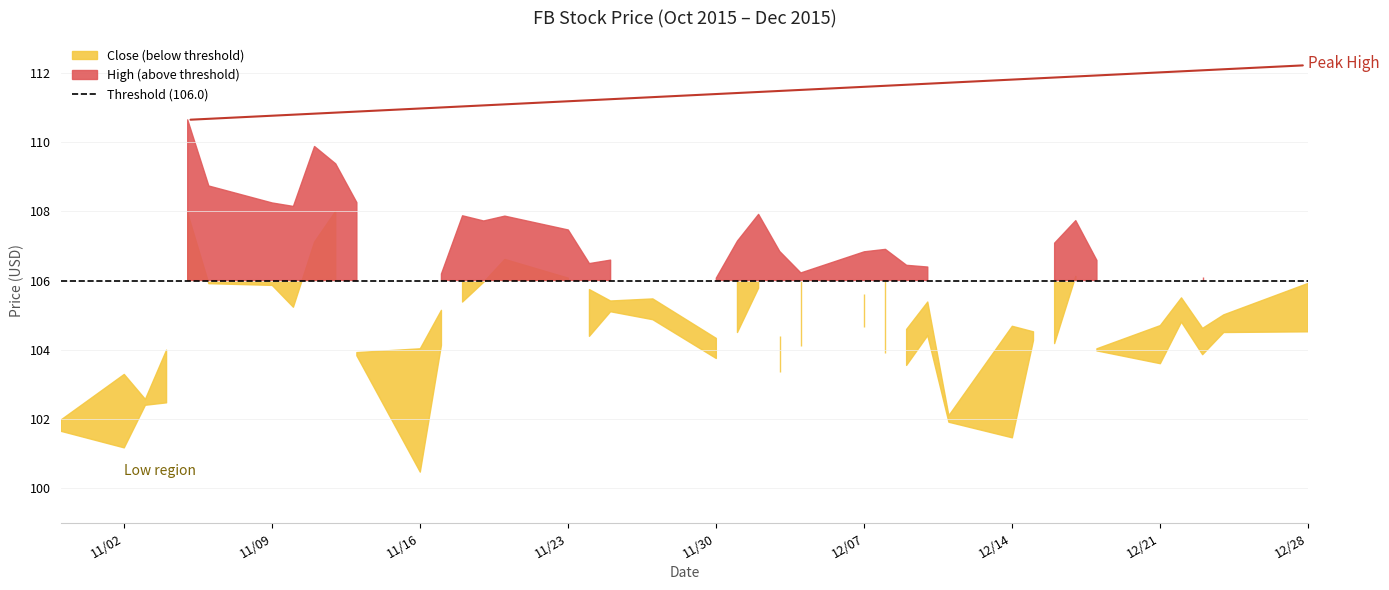

Where is the first local minimum for Close?

11/03/2015